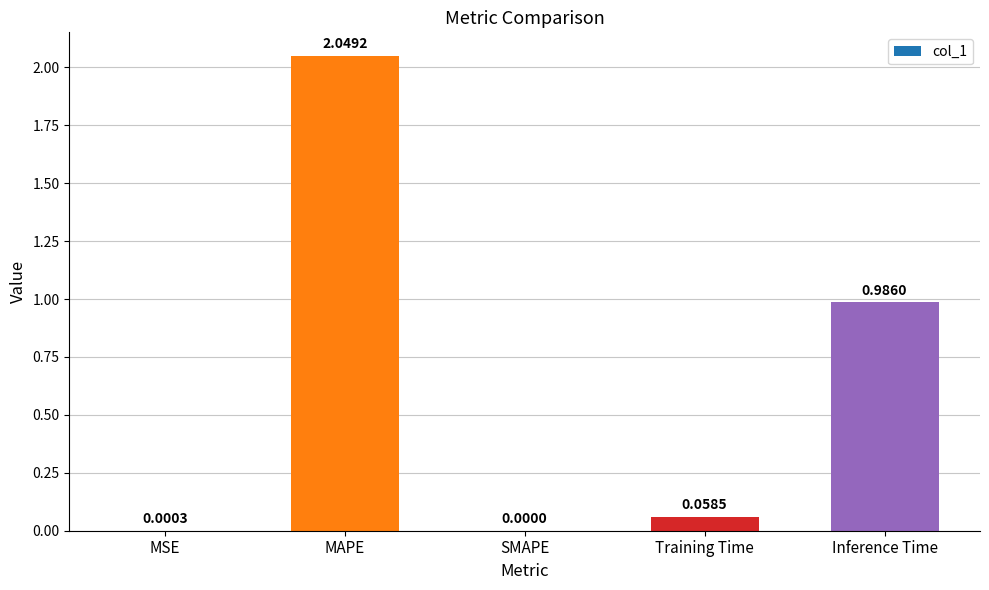

Which category has the highest value across all series?

MAPE